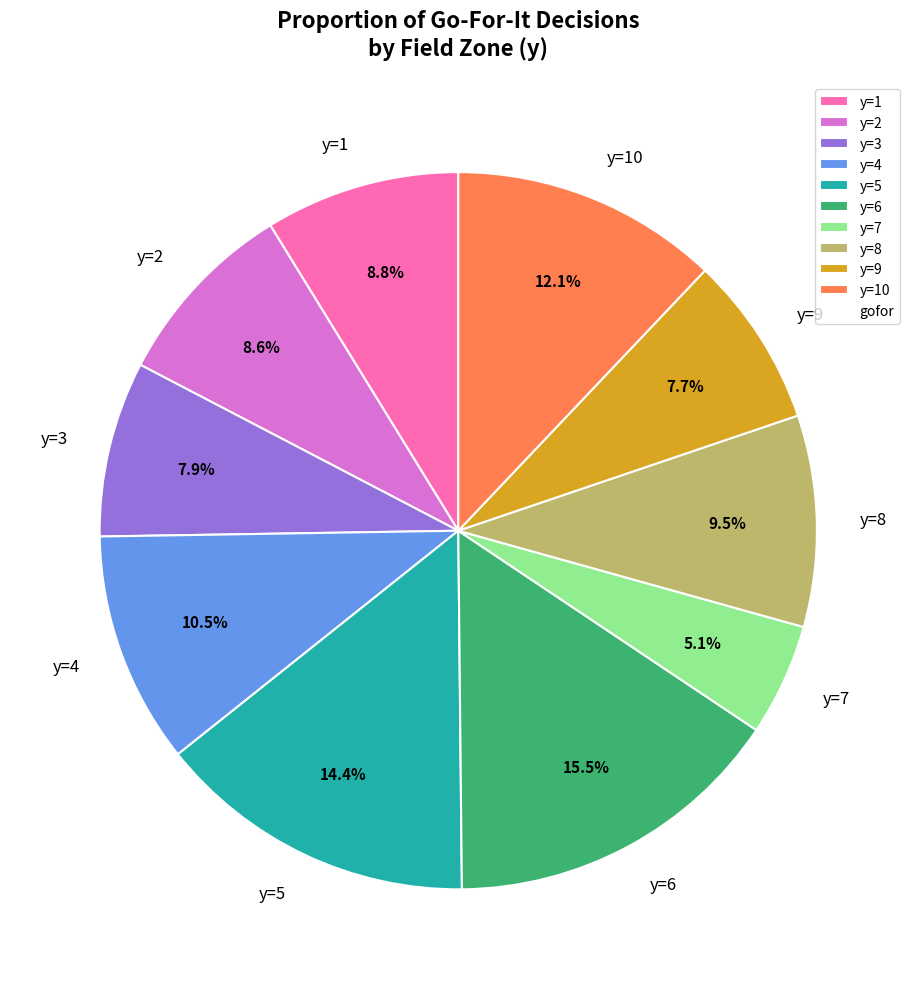

Is y=4 the majority of the pie?

No